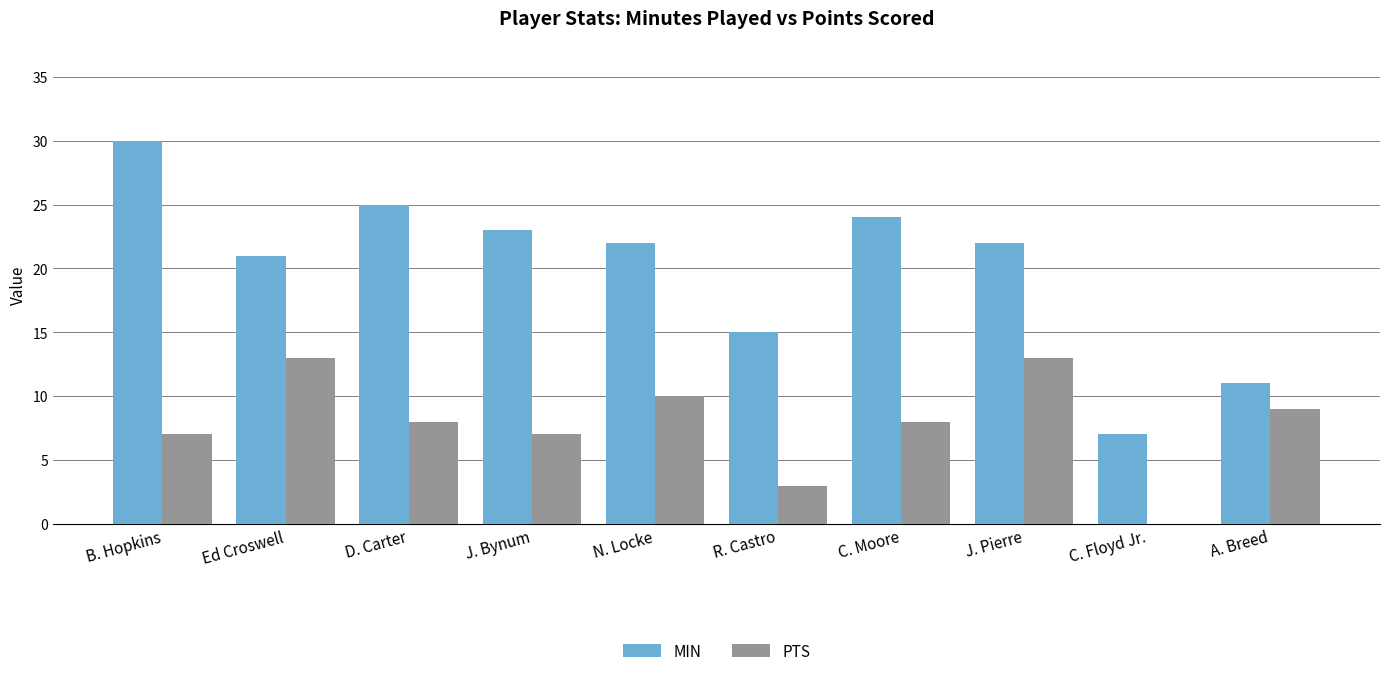

At which category is the sum across all series the highest?

B. Hopkins